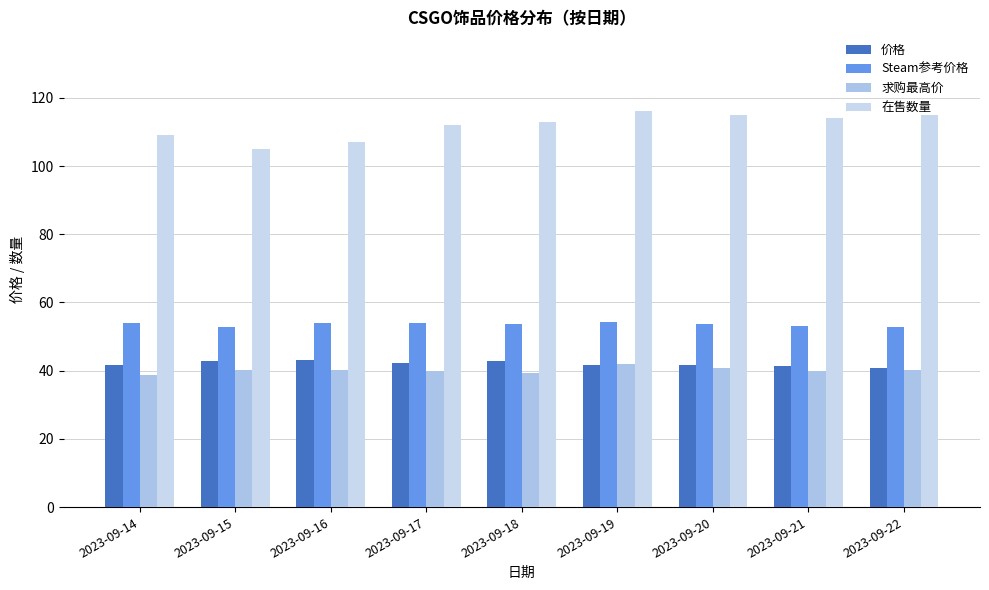

What is the average value of the Steam参考价格 series?

53.5